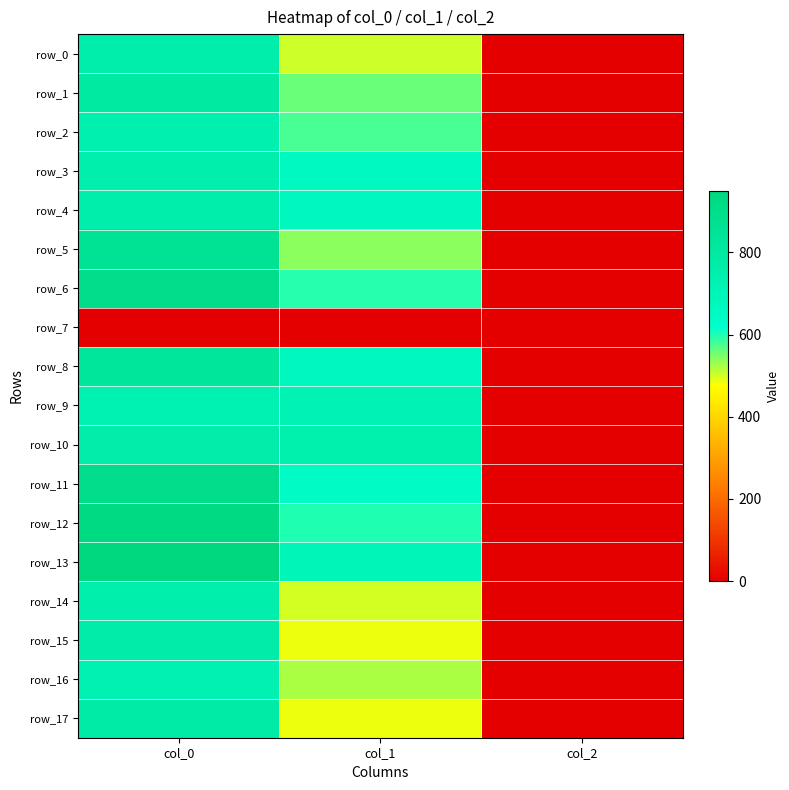

Which category has the highest value in the row_4 series?

col_0